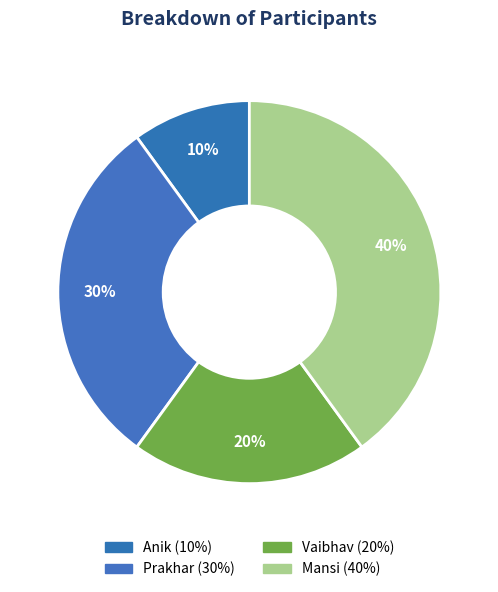

To the nearest percent, what percentage of the pie is Mansi?

40%